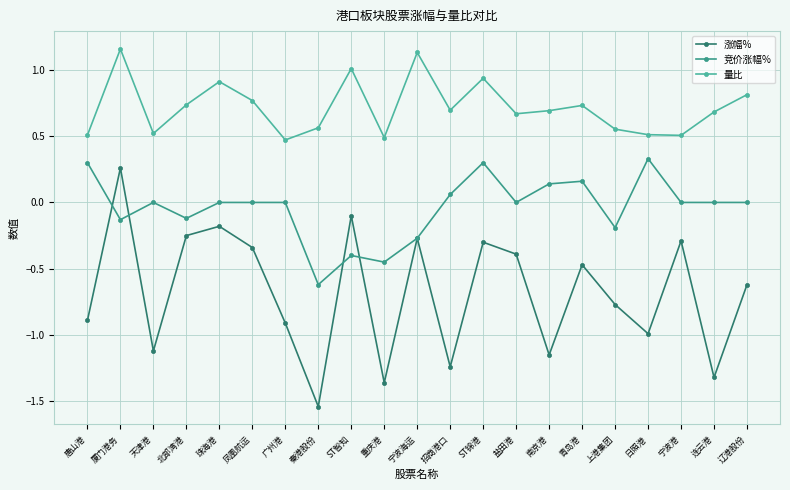

What is the label of the 7th point from the left?

广州港